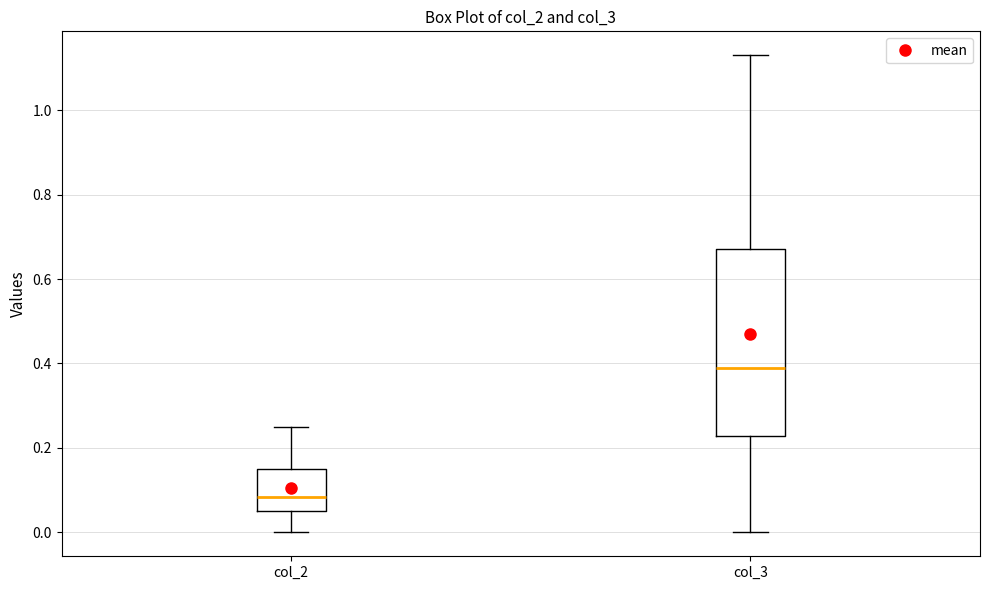

Comparing the boxes themselves (not the whiskers), which one is the tallest?

col_3